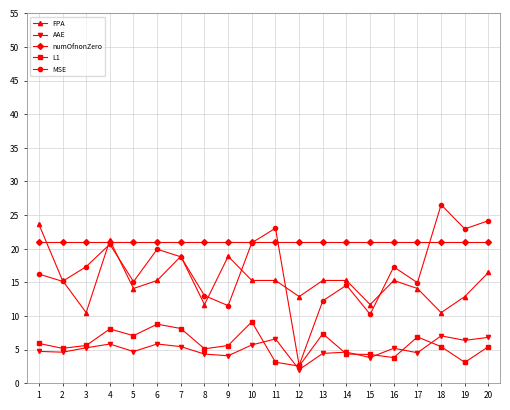

True or false: MSE has more than 0 interior local peaks.

True